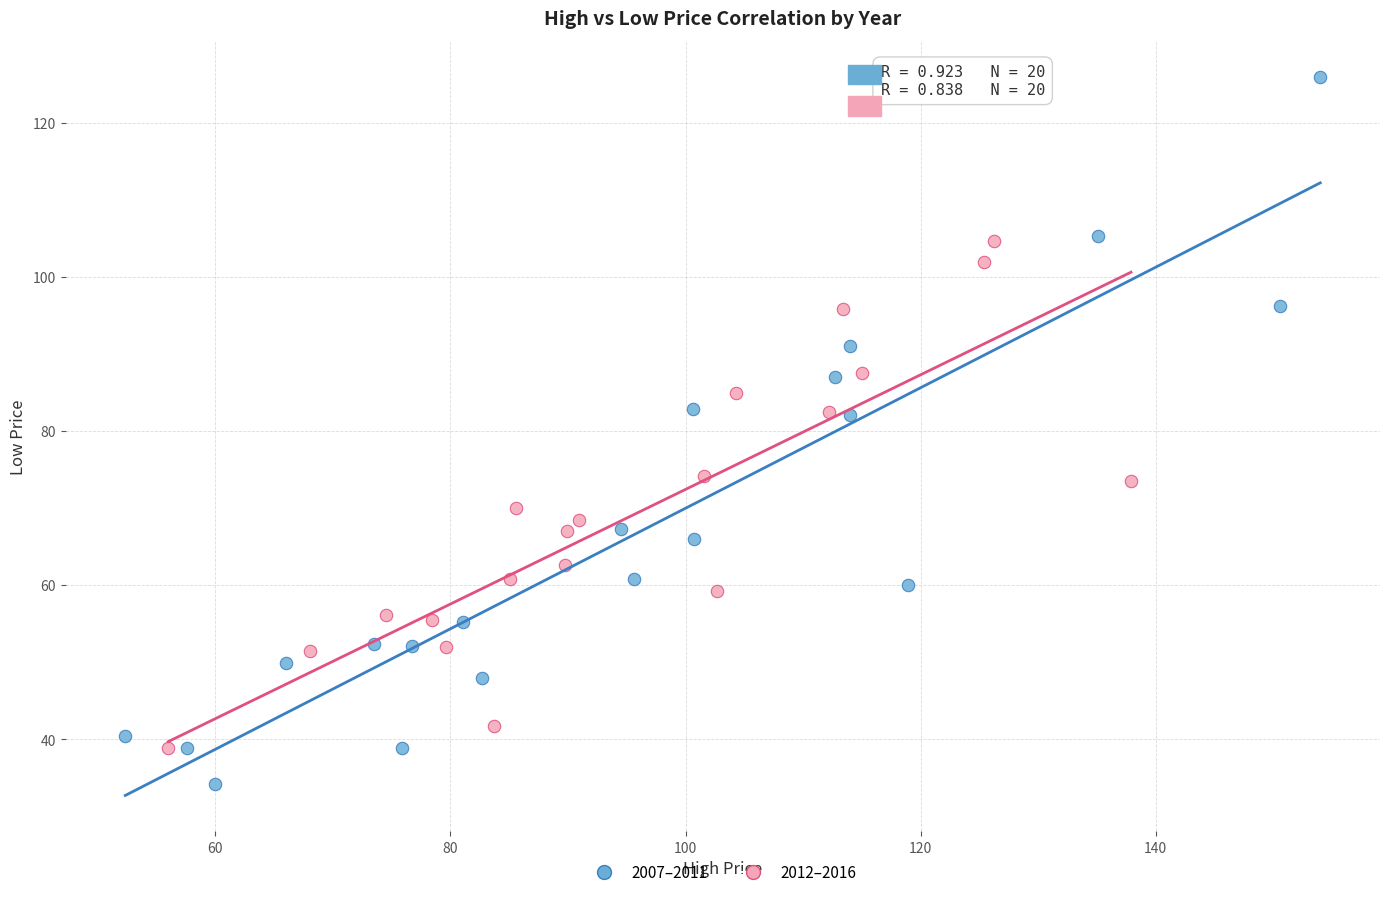

Which series has the widest spread of Y values?

2007–2011